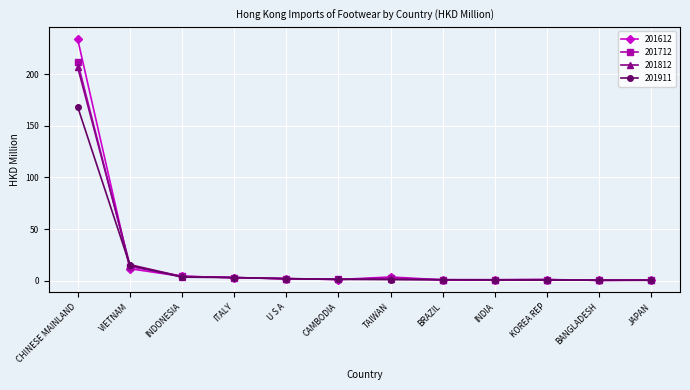

Where is 201812 nearest to the value 103?

VIETNAM